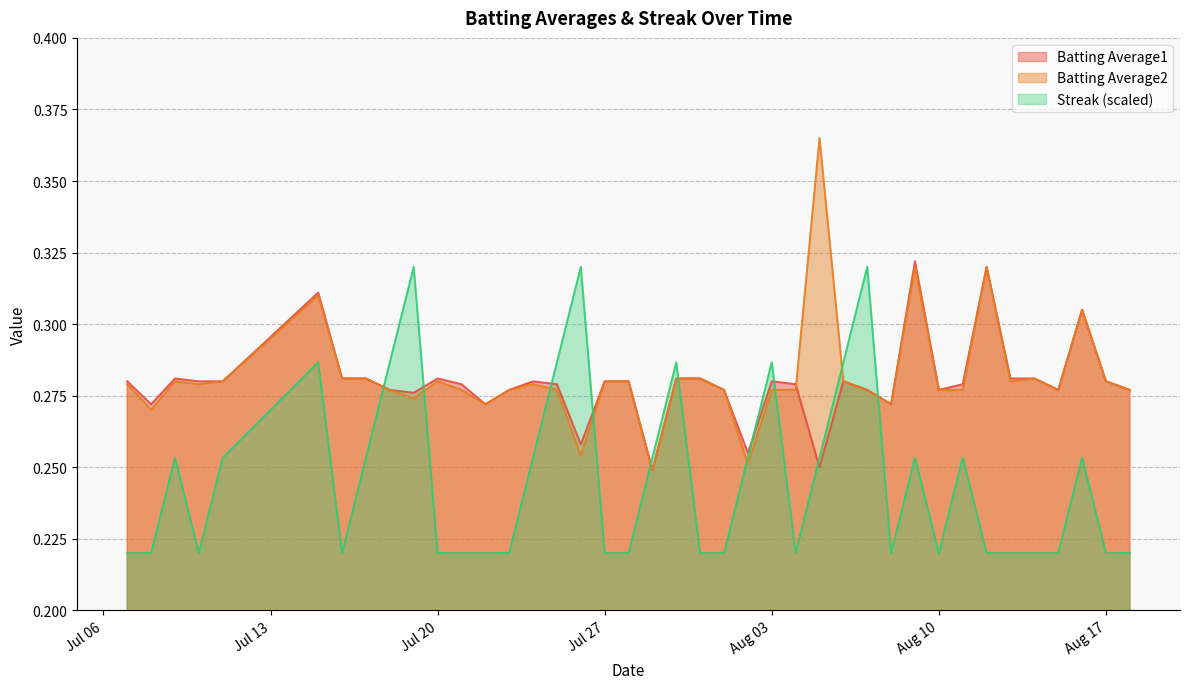

At which category does Batting Average1 reach its first local peak?

2010-07-09